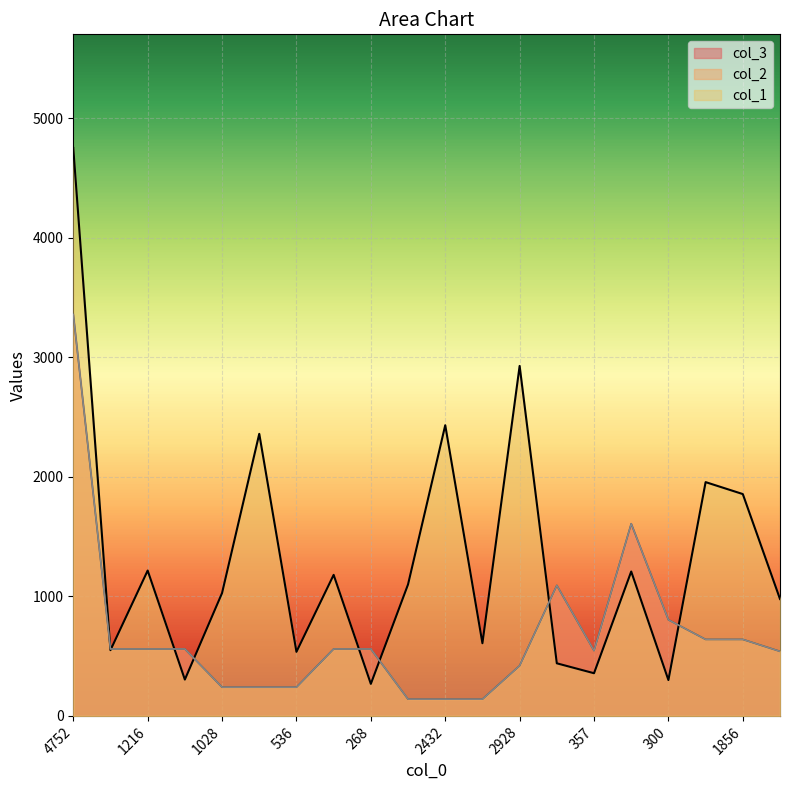

At which label does col_2 reach its peak?

4752